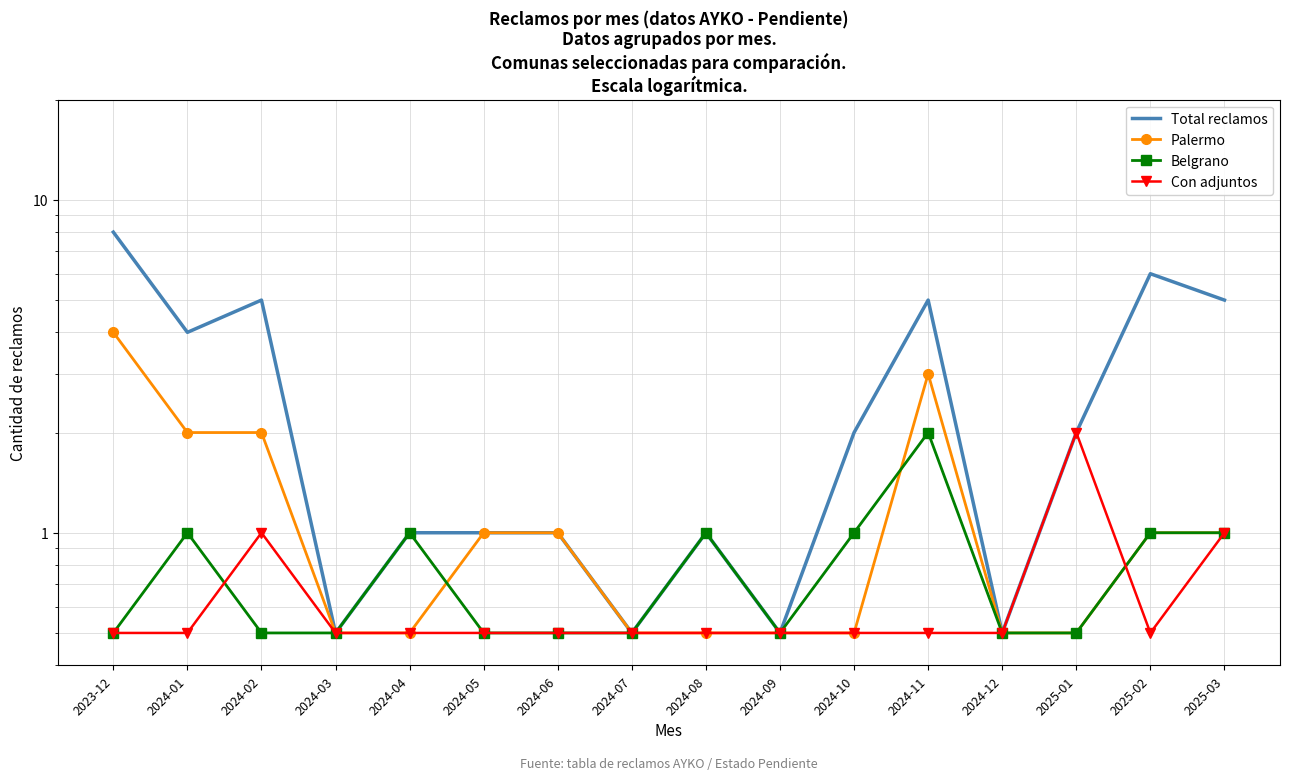

Read the Belgrano value at 2024-09.

0.5